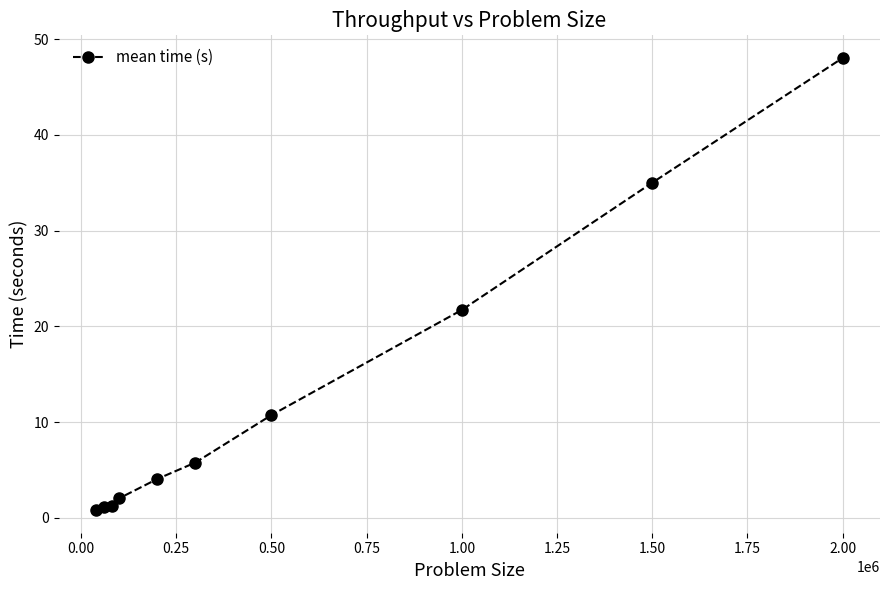

What is the value of the 10th point from the left?

48.0